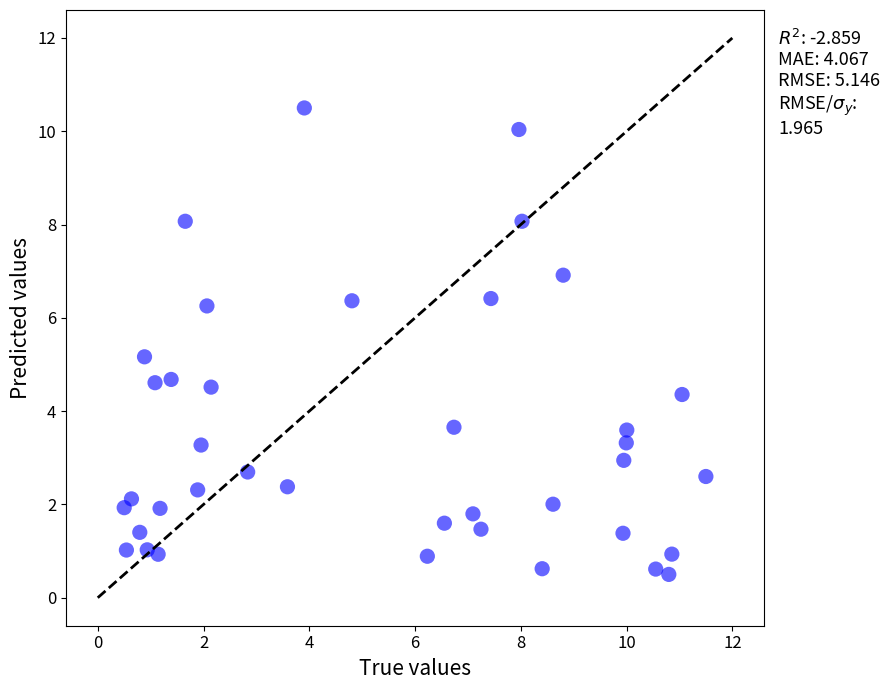

What Y value in the scatter plot is closest to 5?

5.2